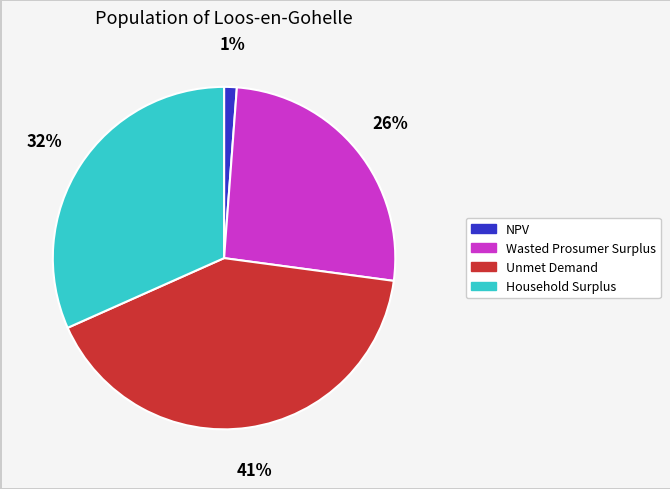

To the nearest percent, what is the difference between the largest and smallest slice percentages?

40%